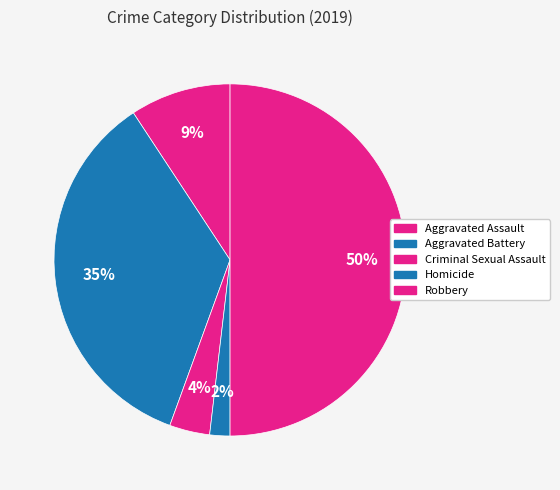

To the nearest percent, what is the combined percentage of Aggravated Battery and Robbery?

85%